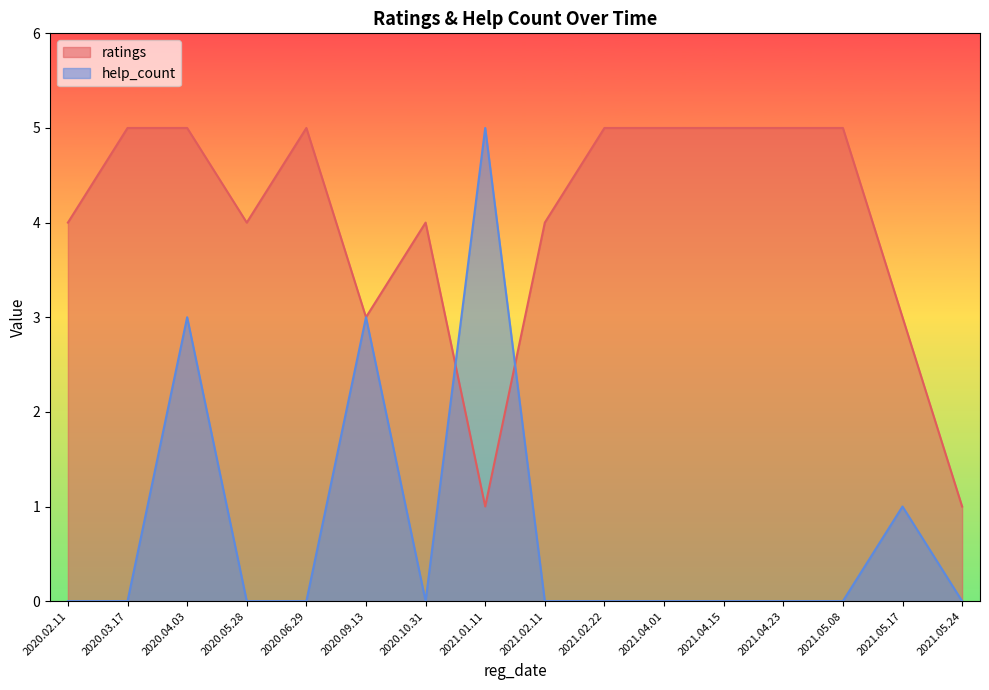

How many interior local valleys does the help_count series have?

1